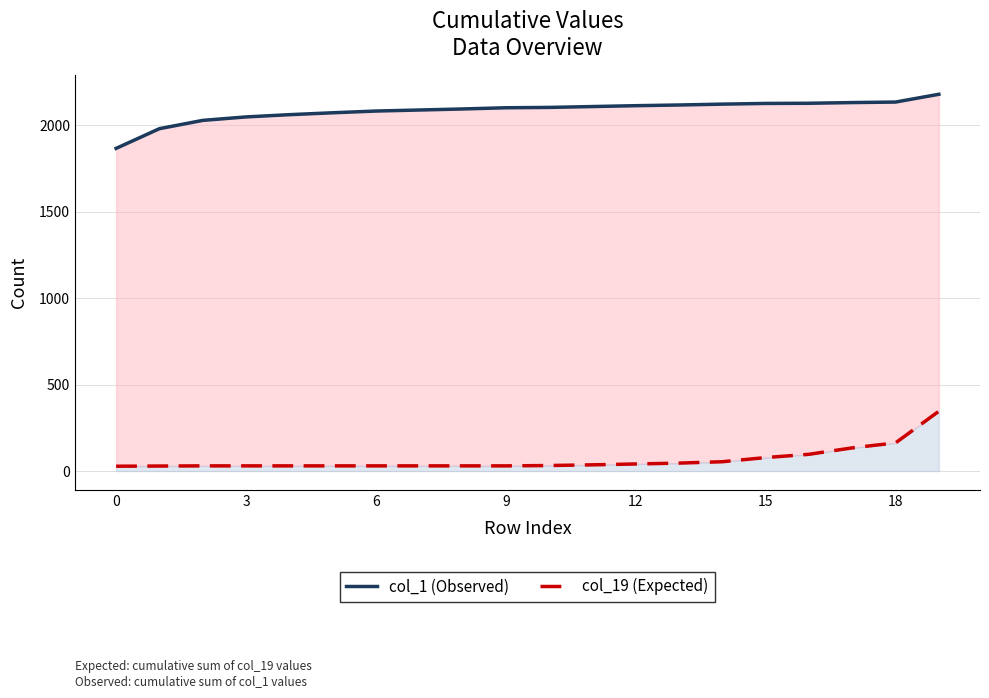

True or false: col_19 (Expected) and col_1 (Observed) cross at least once.

False